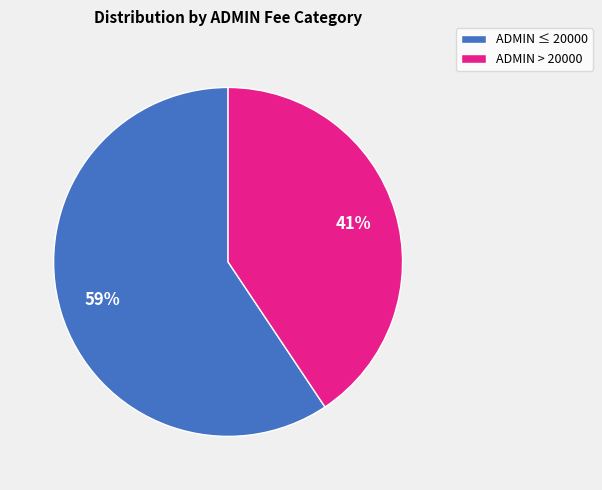

Does any single category account for the majority?

Yes